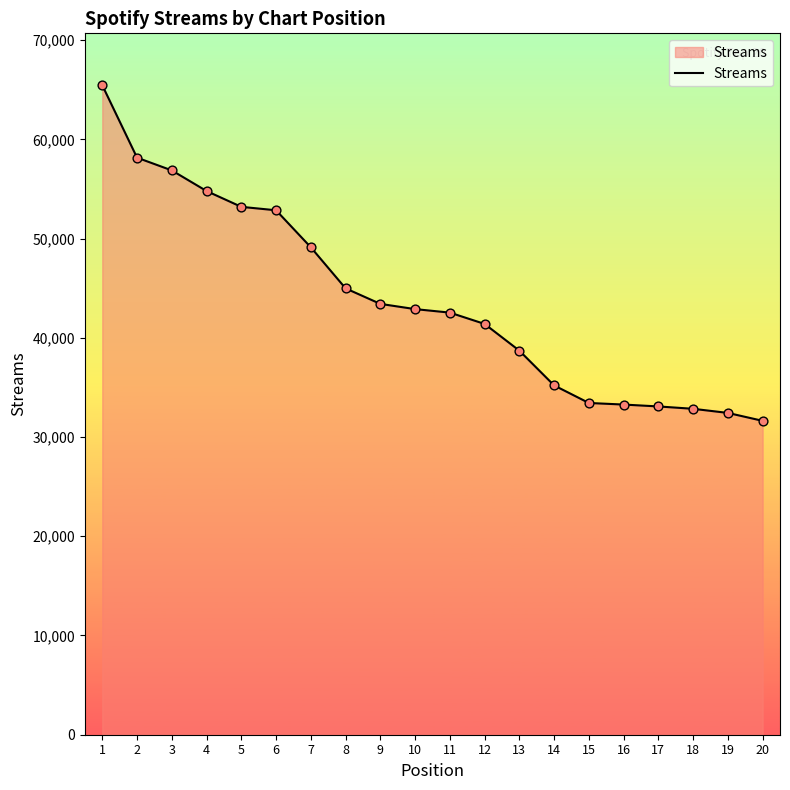

Which has a higher value, 1 or 7?

1